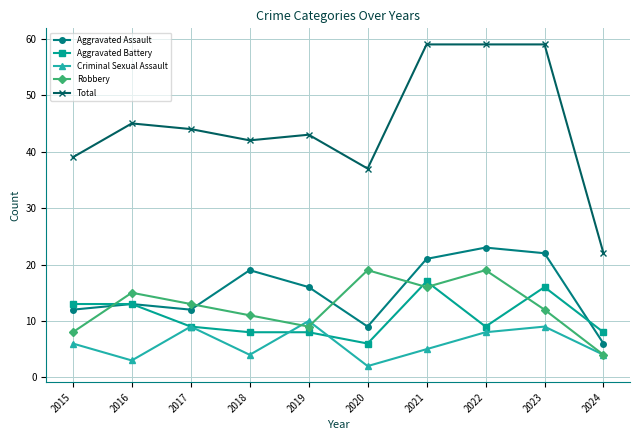

Is it true that Criminal Sexual Assault equals 9 at 2017?

True